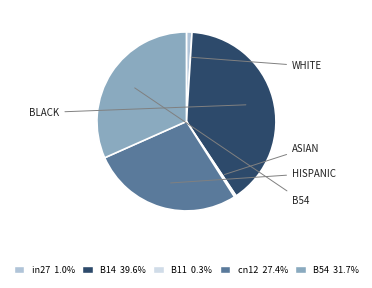

What is the smallest slice in the pie chart?

B11